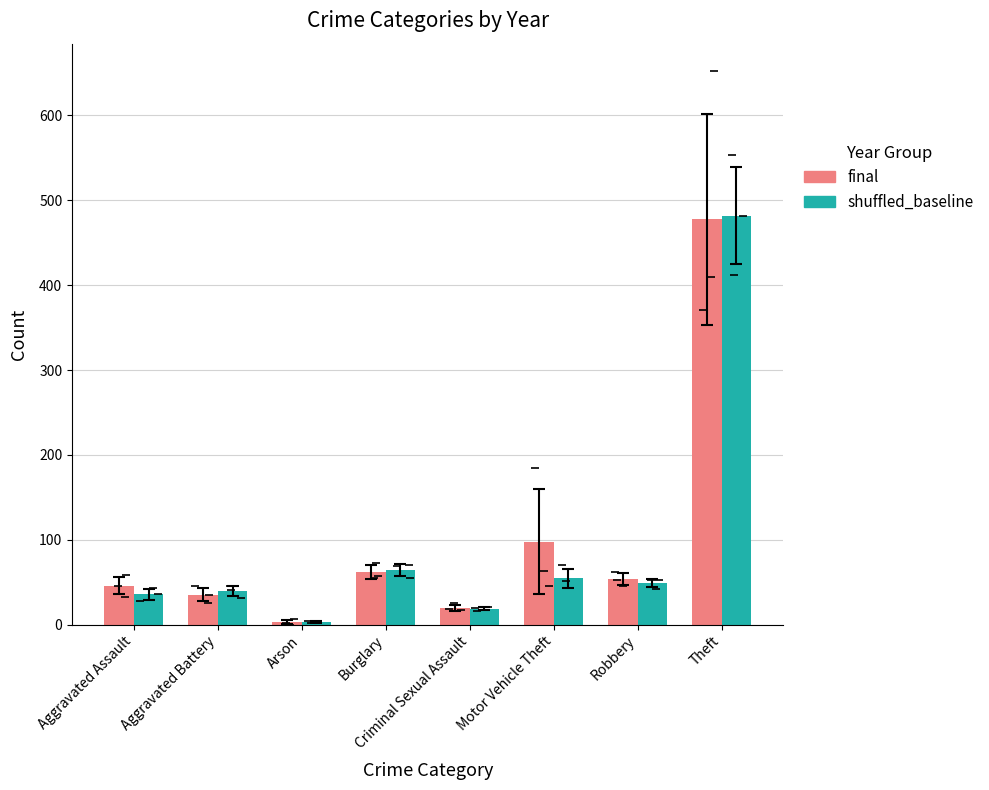

How many data points in final are less than 53?

4